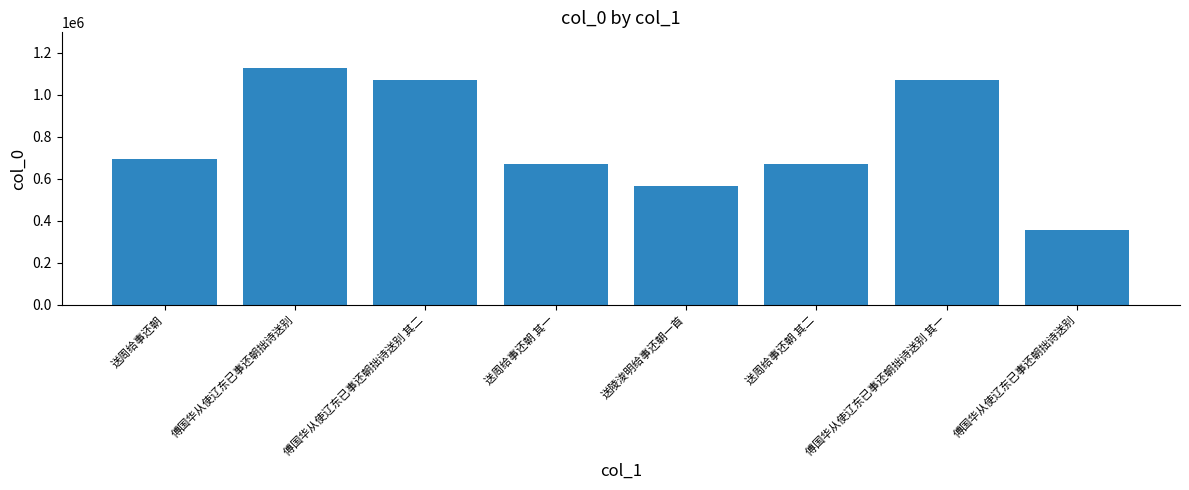

Does the chart contain any negative values?

No